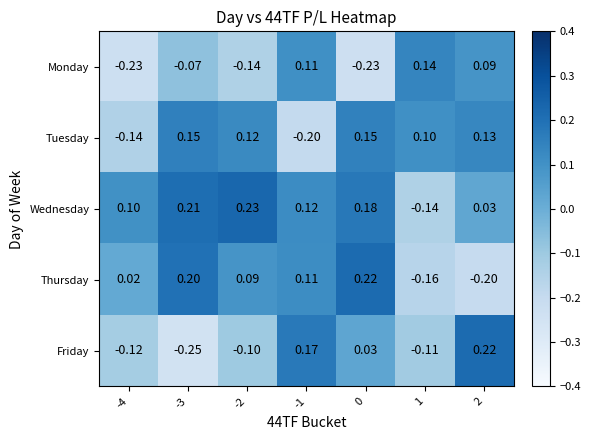

Rank the series at 2 from highest to lowest value.

Friday, Tuesday, Monday, Wednesday, Thursday